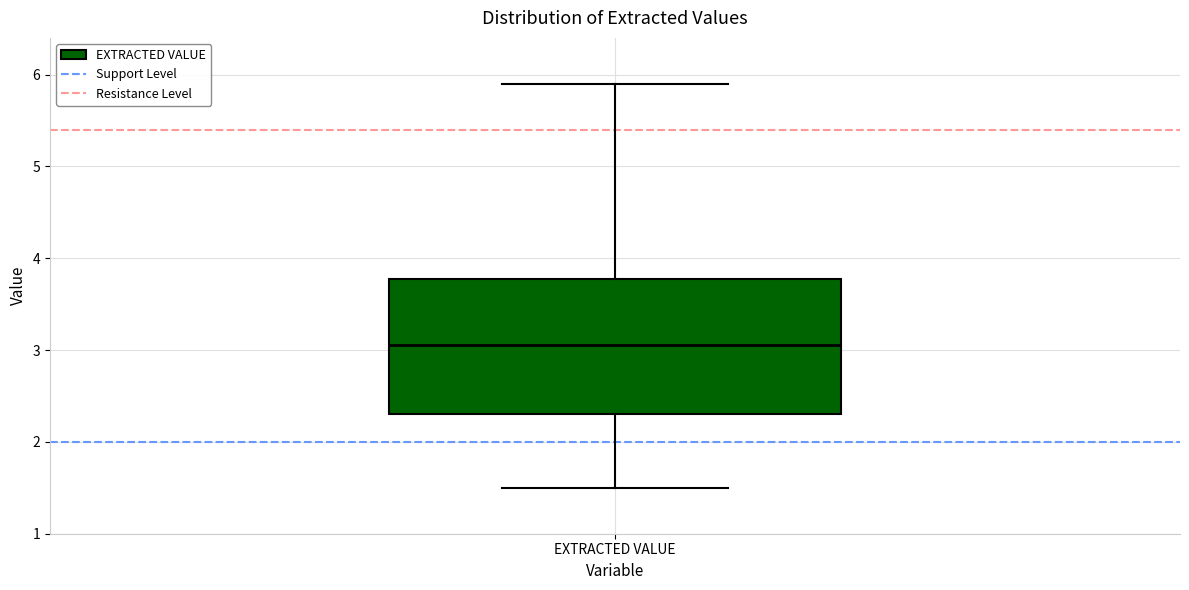

Where is the upper edge of the box for EXTRACTED VALUE on the y-axis? The values are not printed on the chart, so give them approximately, as read against the axis.

3.8